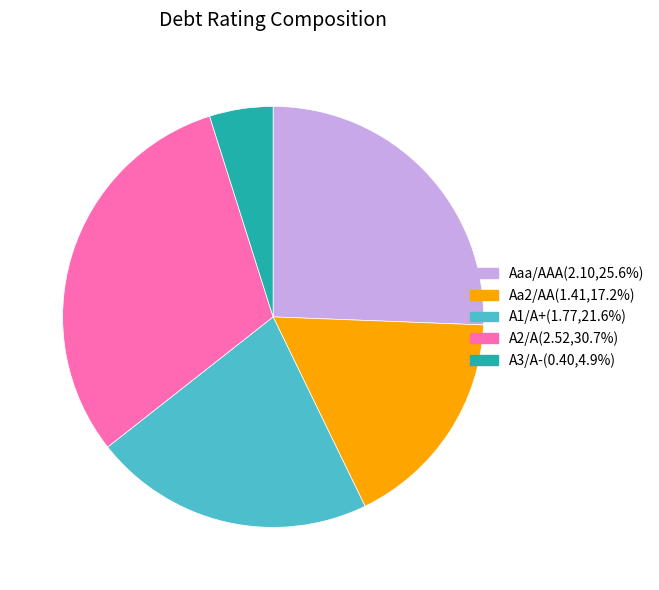

Is there a majority slice in this chart?

No